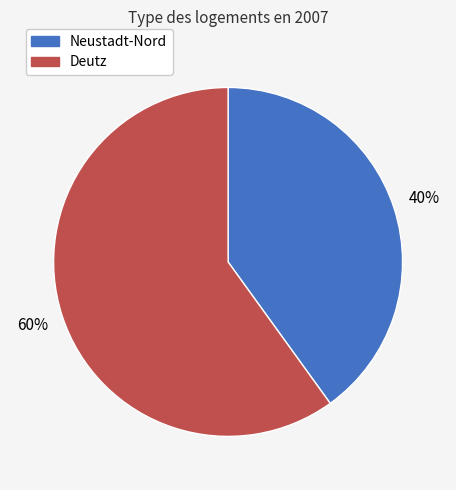

To the nearest percent, what is the combined percentage of Deutz and Neustadt-Nord?

100%